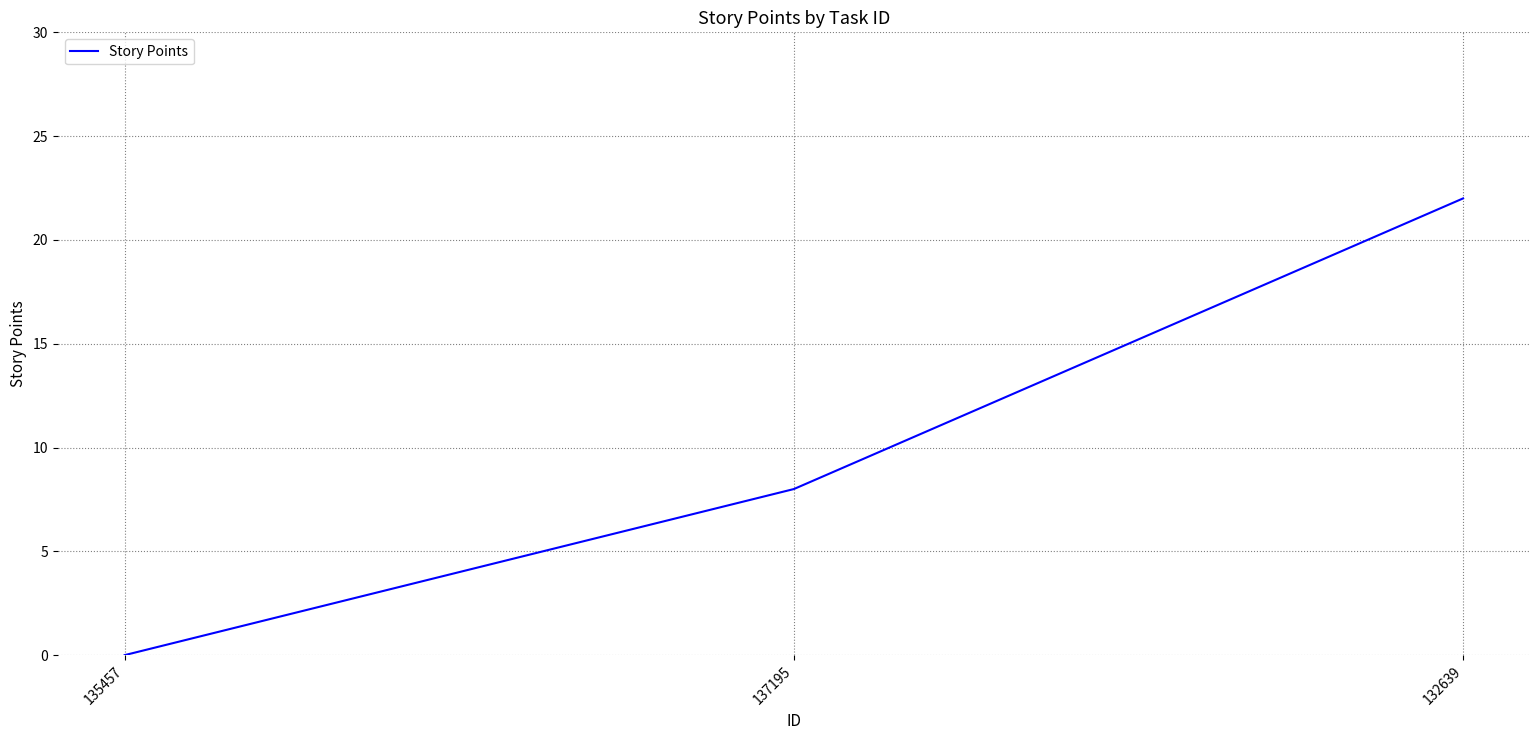

What is the greatest value displayed?

22